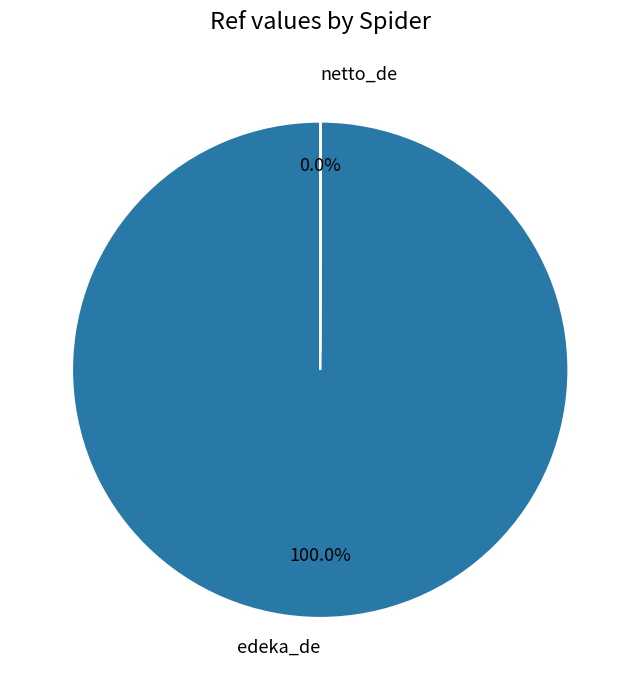

Does any single category account for the majority?

Yes